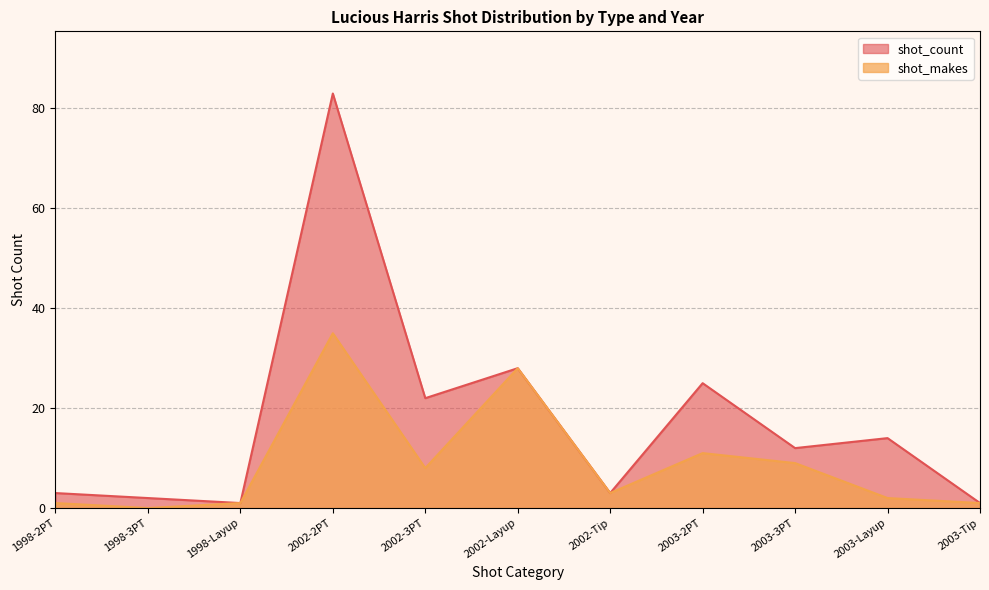

Is it true that shot_makes equals 35 at 2002-2PT?

True